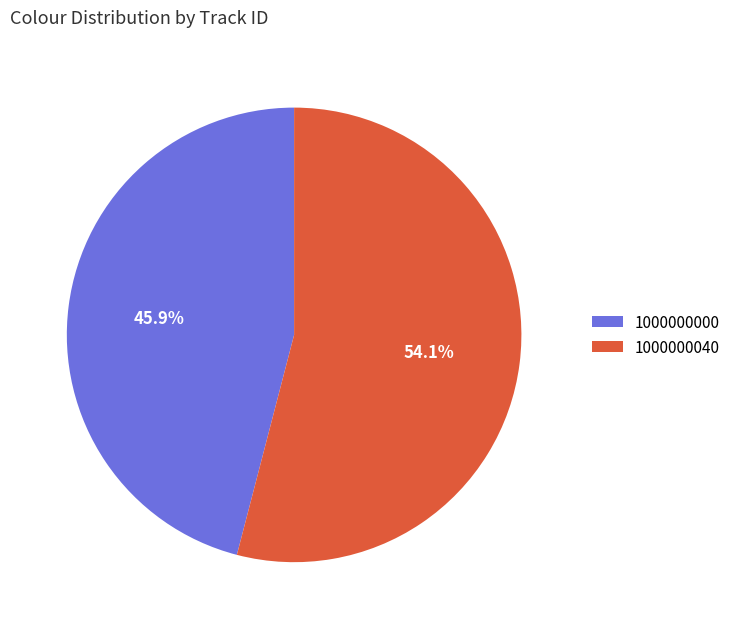

What is the total percentage of 1000000040 and 1000000000?

100.0%